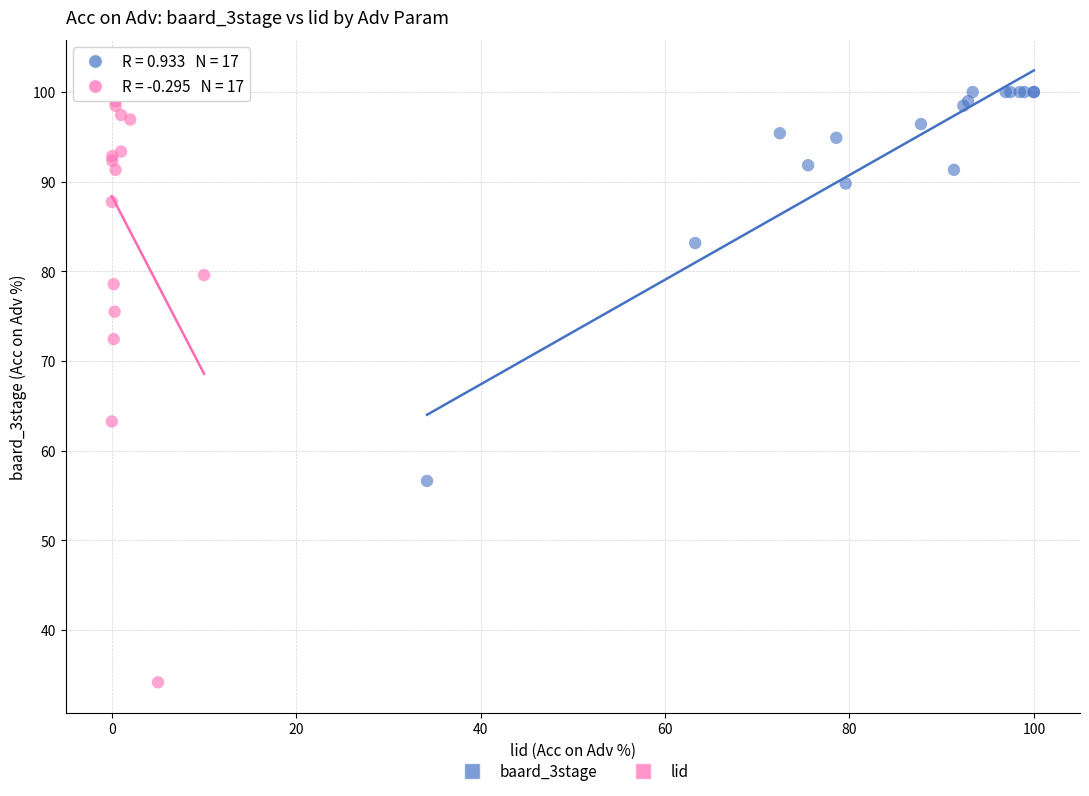

Which series contains the lowest Y value?

lid